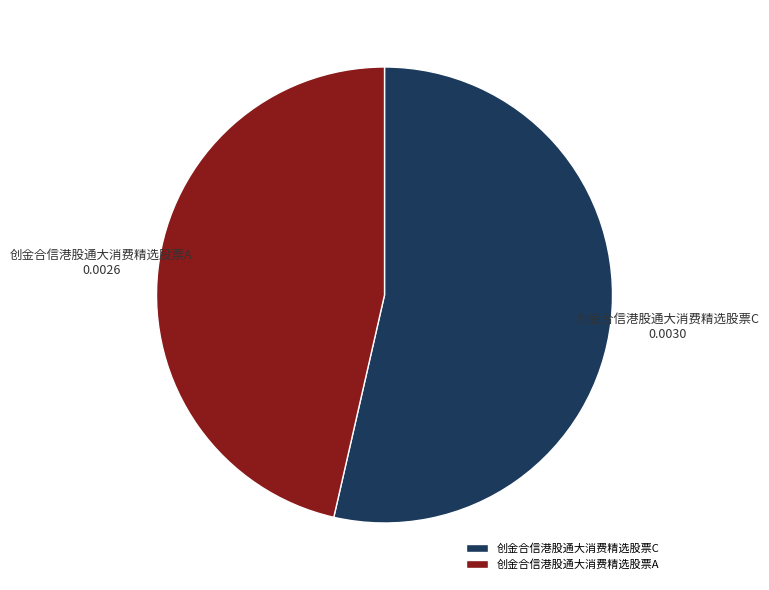

Rank the categories by value from highest to lowest.

创金合信港股通大消费精选股票C, 创金合信港股通大消费精选股票A